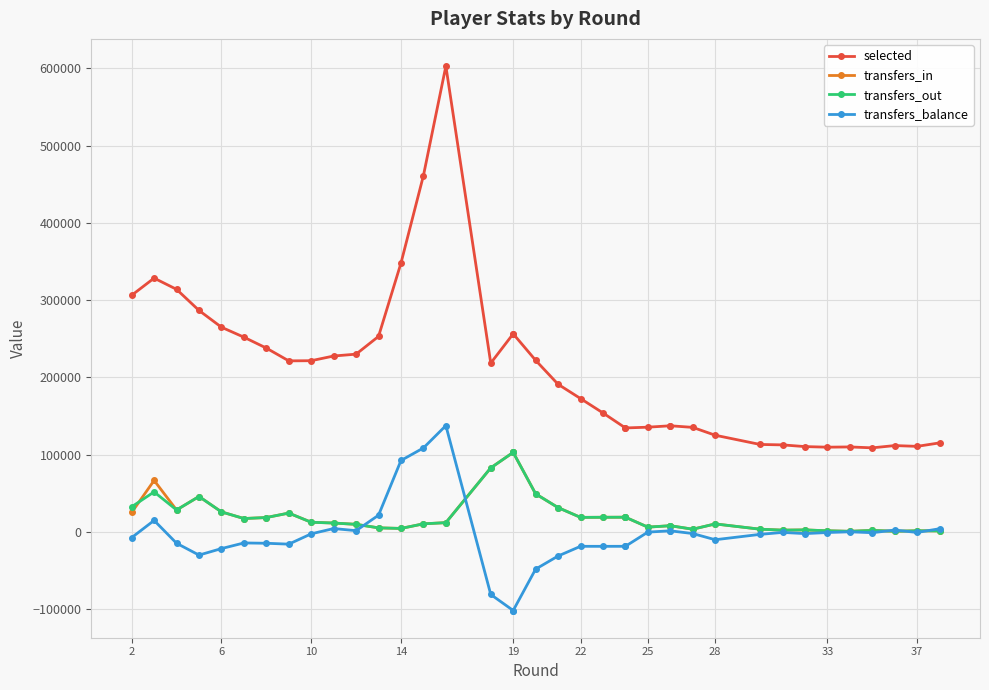

True or false: transfers_in has a value of 4384 at 31.

False